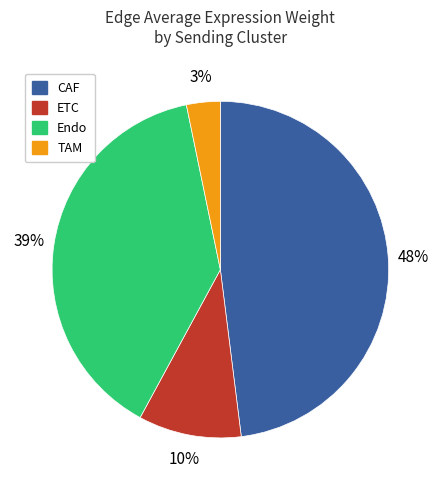

Is there a majority slice in this chart?

No